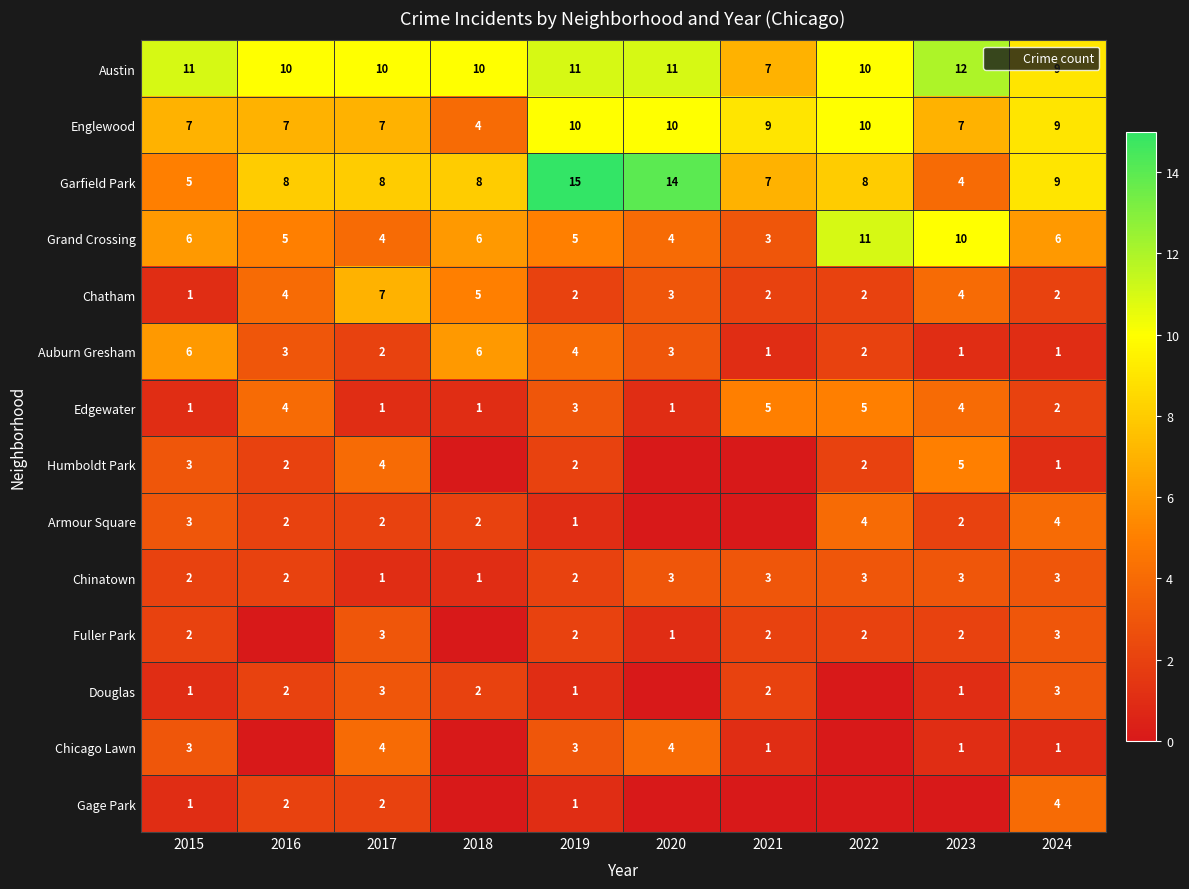

List the series in order of their peak value, highest first.

Garfield Park, Austin, Grand Crossing, Englewood, Chatham, Auburn Gresham, Edgewater, Humboldt Park, Armour Square, Chicago Lawn, Gage Park, Chinatown, Fuller Park, Douglas